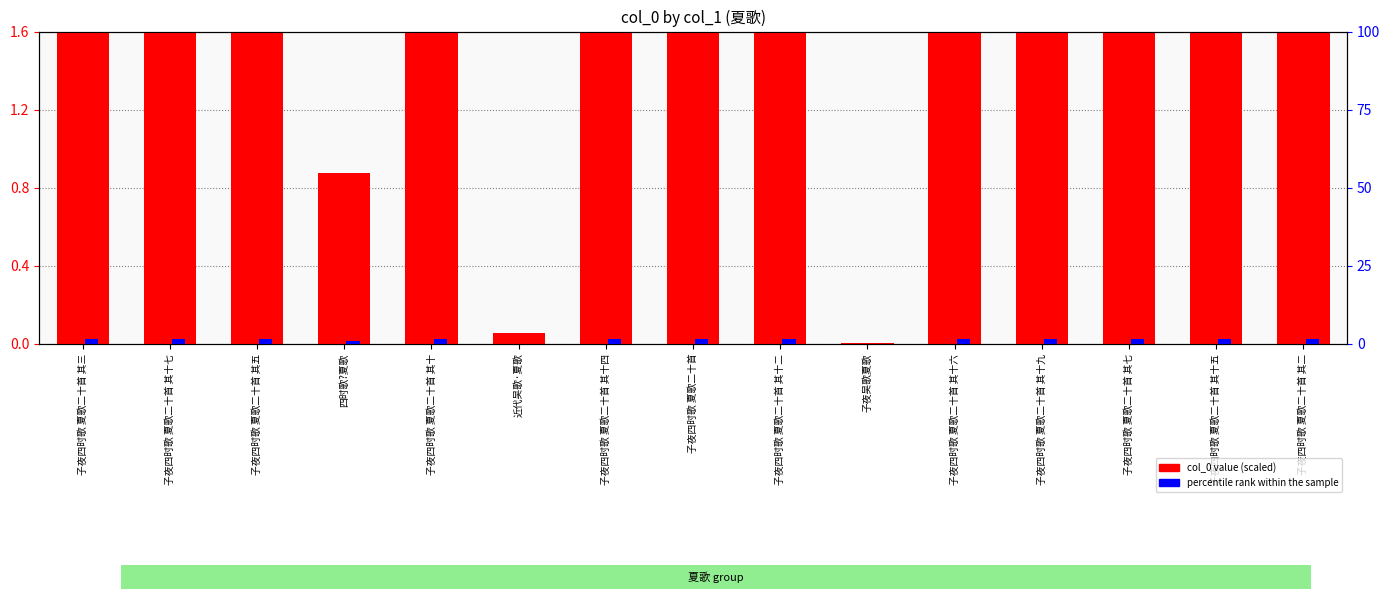

At which category is the sum across all series the highest?

子夜四时歌 夏歌二十首